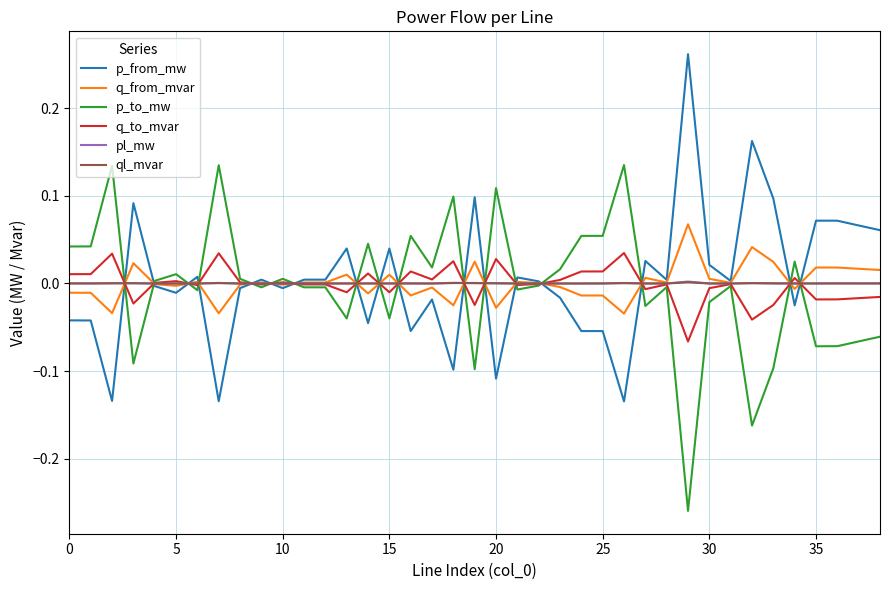

What is the maximum value shown in the chart?

0.3